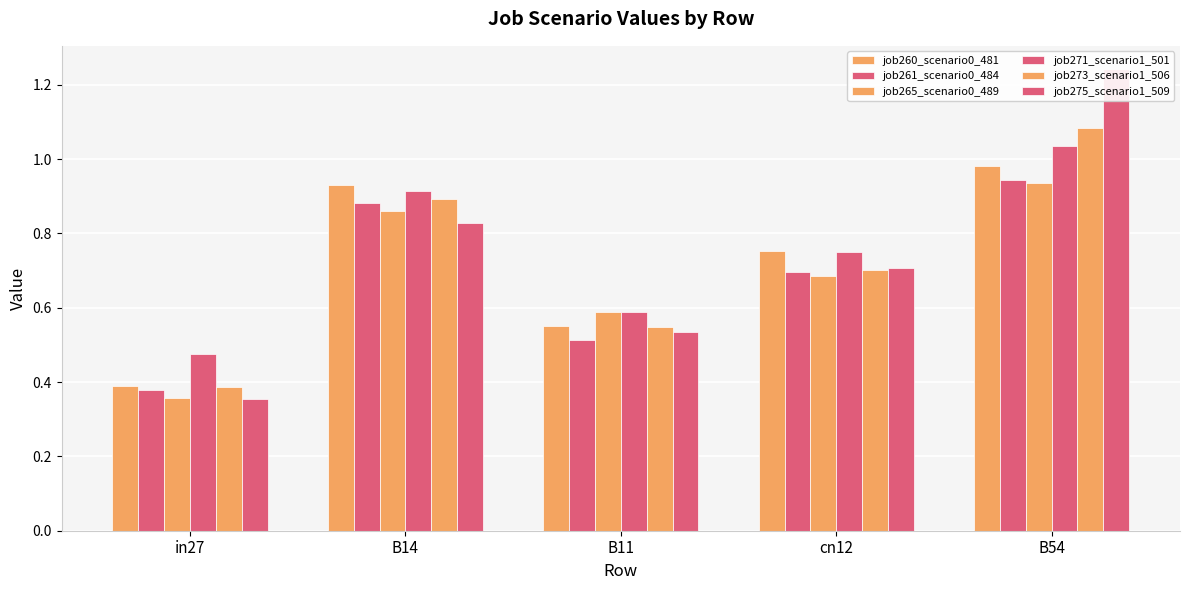

What is the value of the job265_scenario0_489 bar at the 3rd from the left?

0.6